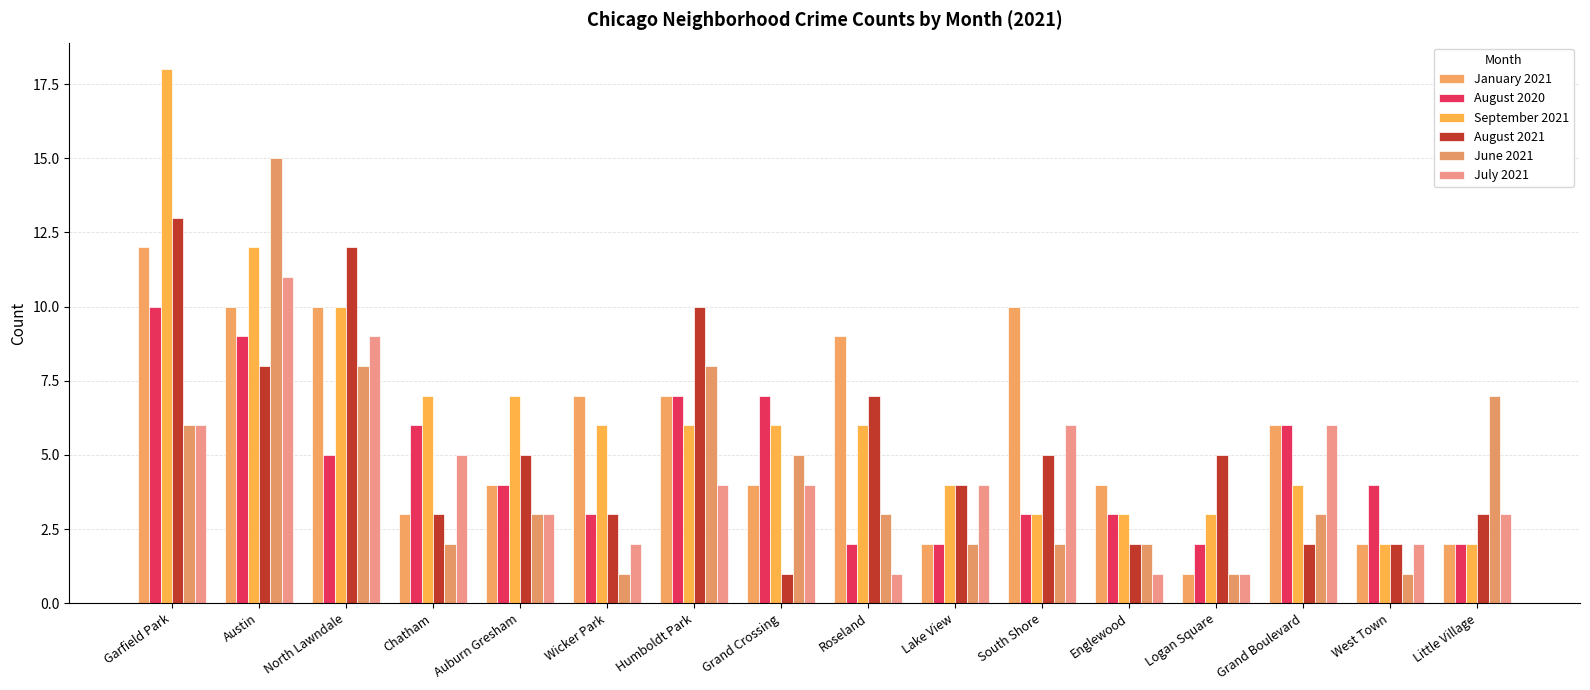

Reading right to left, list all the values displayed in this chart.

January 2021: 2	2	6	1	4	10	2	9	4	7	7	4	3	10	10	12
August 2020: 2	4	6	2	3	3	2	2	7	7	3	4	6	5	9	10
September 2021: 2	2	4	3	3	3	4	6	6	6	6	7	7	10	12	18
August 2021: 3	2	2	5	2	5	4	7	1	10	3	5	3	12	8	13
June 2021: 7	1	3	1	2	2	2	3	5	8	1	3	2	8	15	6
July 2021: 3	2	6	1	1	6	4	1	4	4	2	3	5	9	11	6